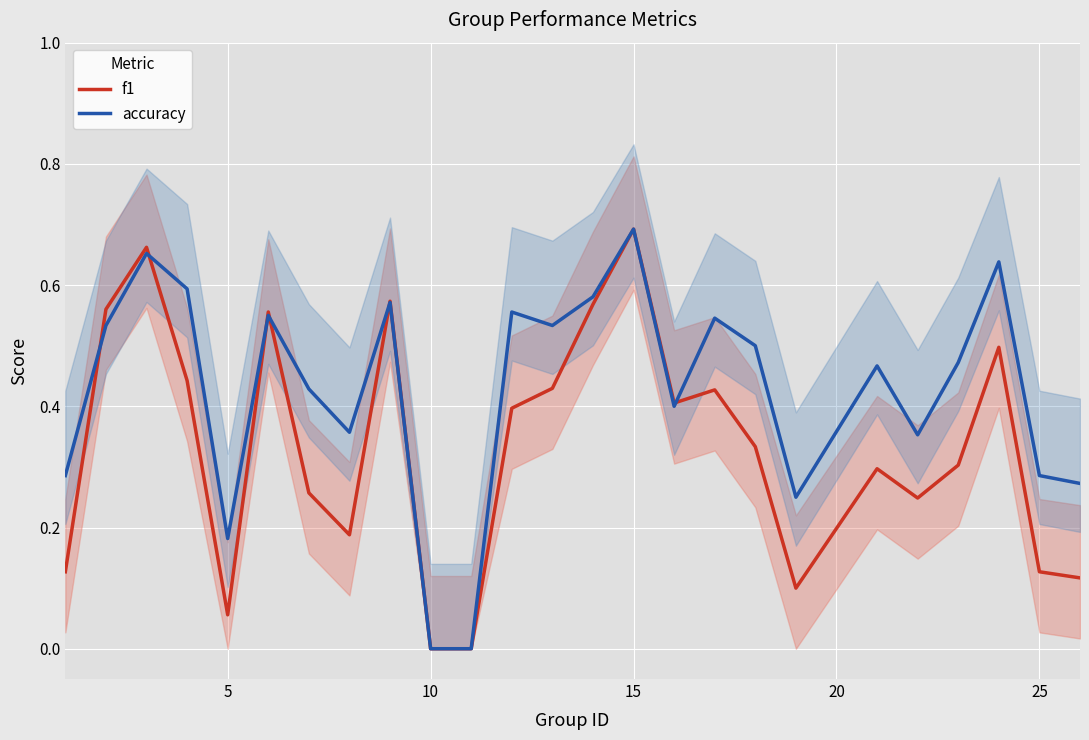

Which category has the highest value in the accuracy series?

15